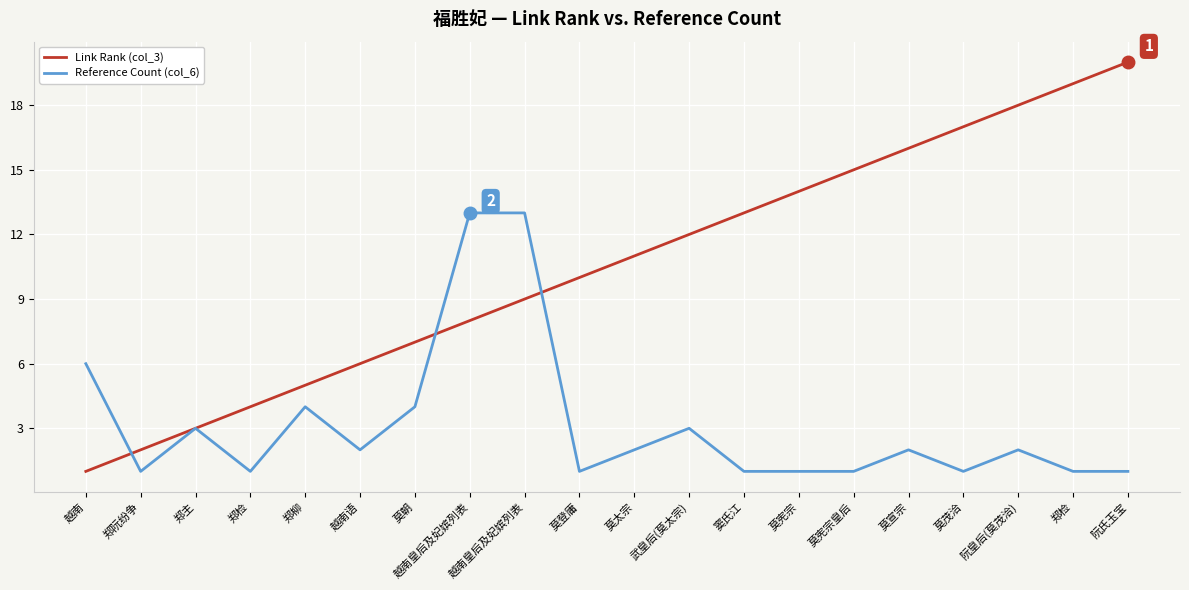

True or false: Reference Count (col_6) and Link Rank (col_3) cross at least once.

True